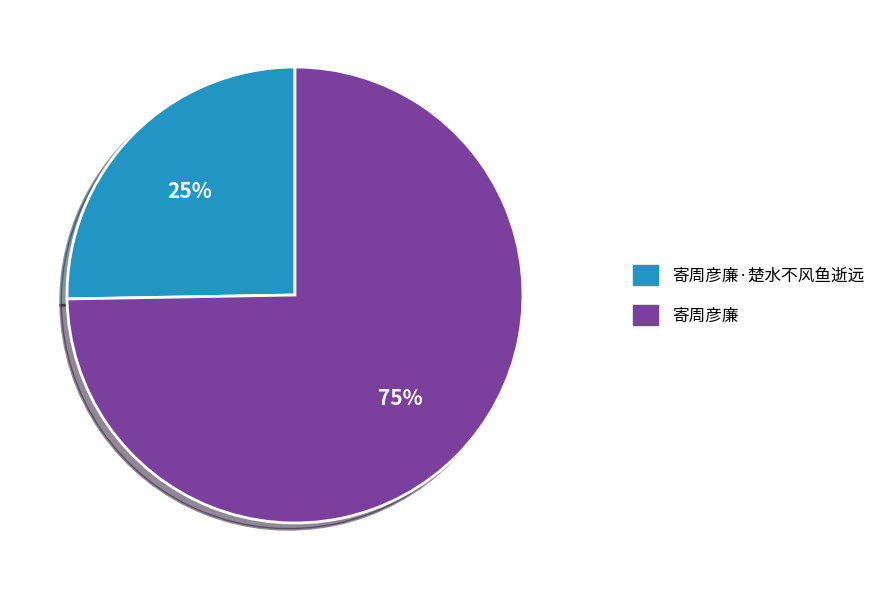

Count the number of slices in the pie.

2